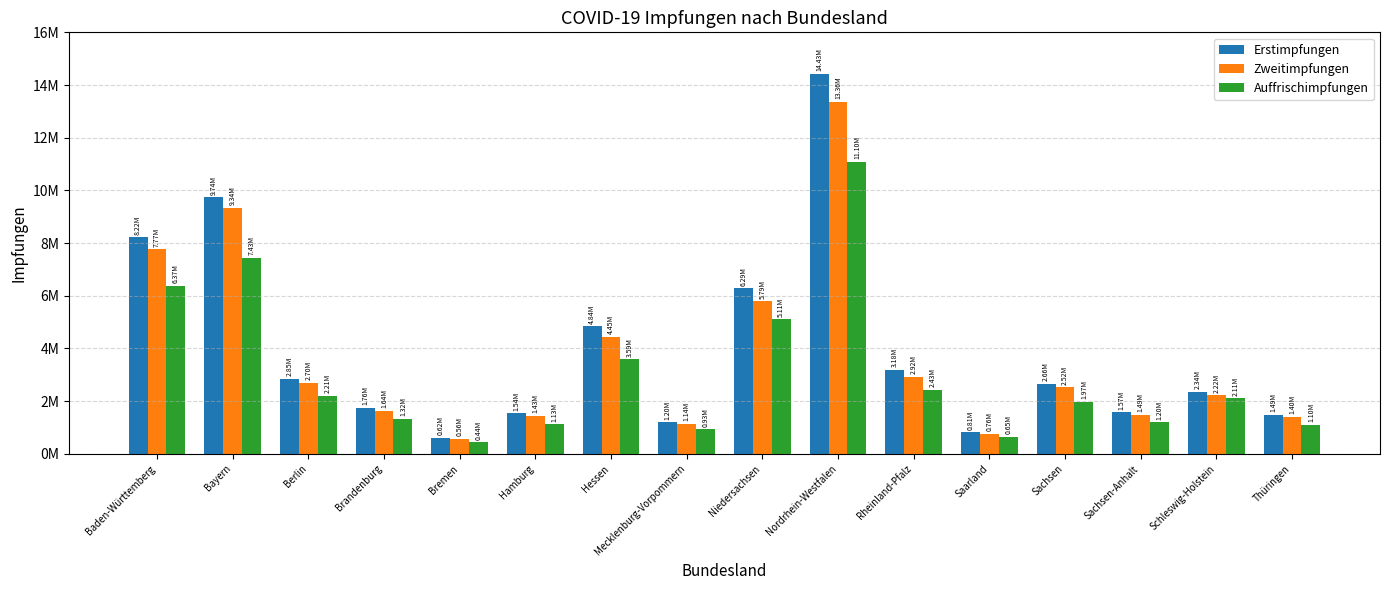

What is the sum of all Zweitimpfungen values?

59493889